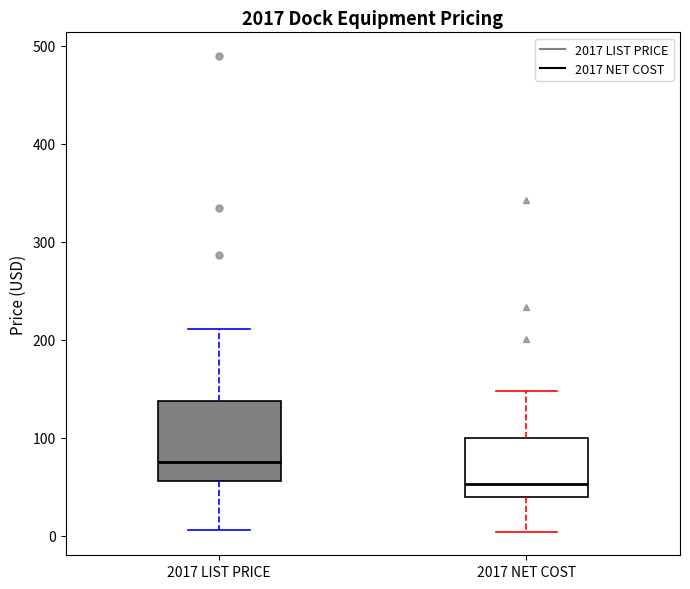

Where is the lower edge of the box for 2017 LIST PRICE on the y-axis? The values are not printed on the chart, so give them approximately, as read against the axis.

60